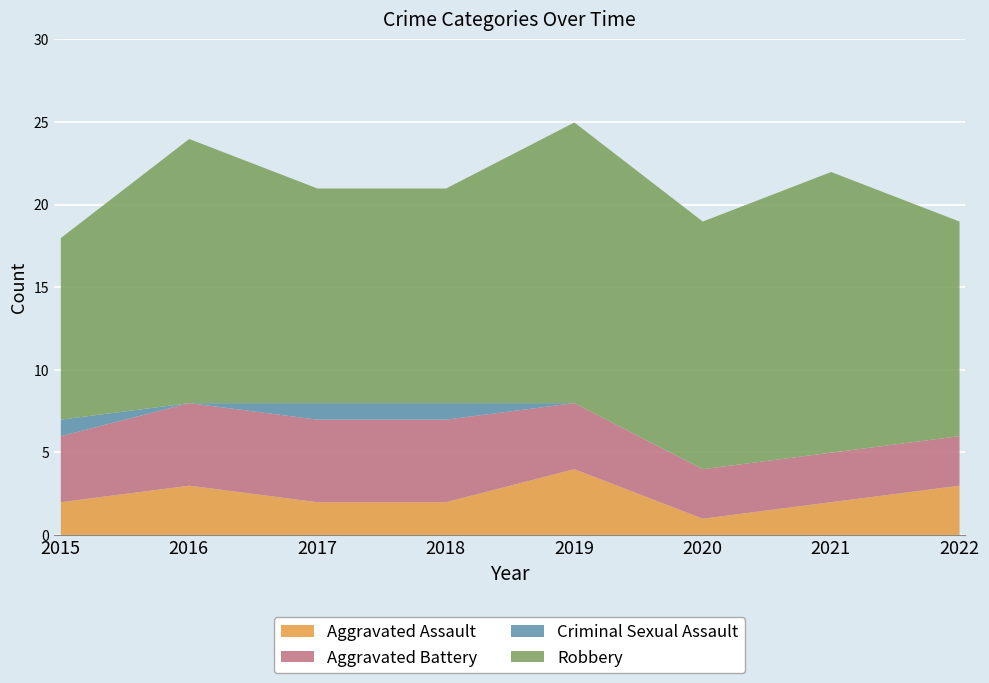

What is the sum of all Robbery values?

115